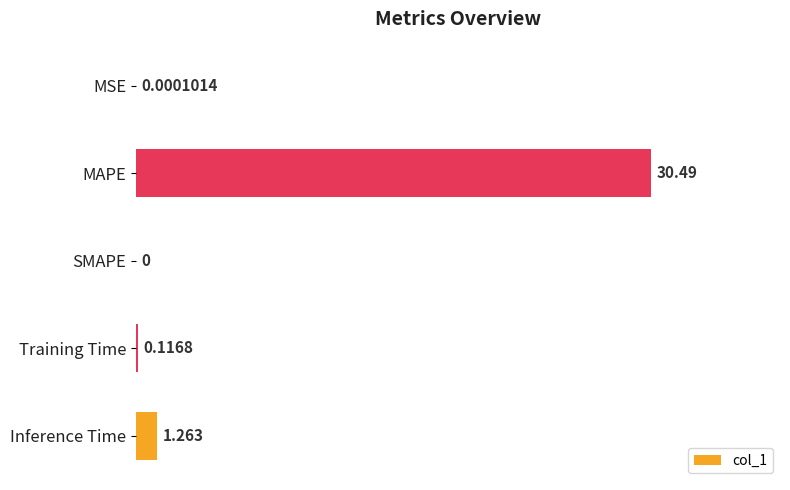

Count the number of categories in the chart.

5